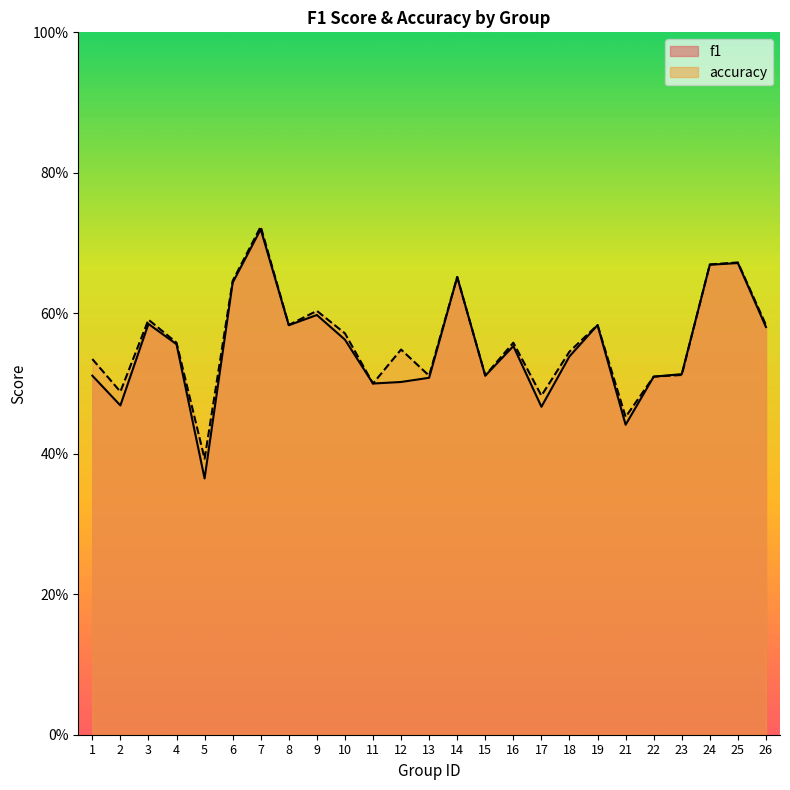

Between which two adjacent categories do f1 and accuracy first intersect?

23 and 24